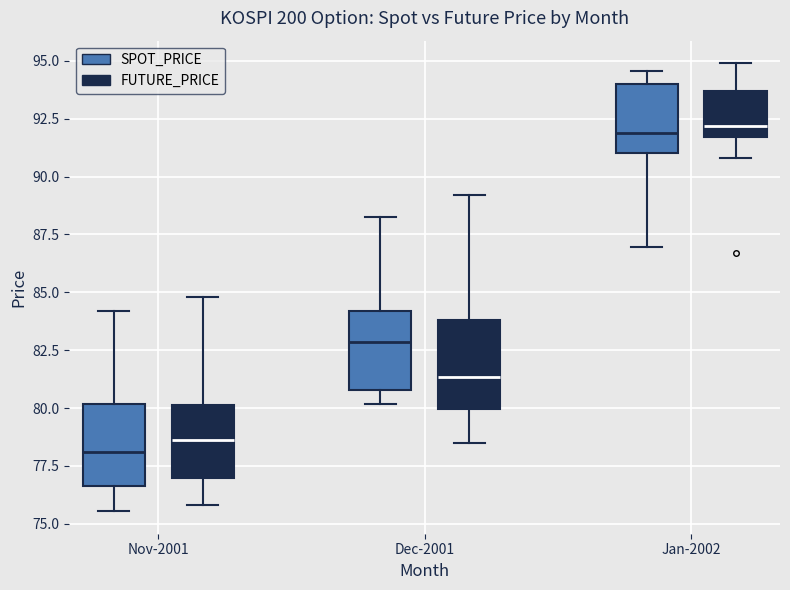

Reading left to right, read every box against the y-axis: the position of its median line, the range the box covers, and the ends of its whiskers. The values are not printed on the chart, so give them approximately, as read against the axis.

Nov-2001 (SPOT_PRICE): median 78.0, box 76.5 to 80.0, whiskers 75.5 to 84.0
Nov-2001 (FUTURE_PRICE): median 78.5, box 77.0 to 80.0, whiskers 76.0 to 85.0
Dec-2001 (SPOT_PRICE): median 83.0, box 81.0 to 84.0, whiskers 80.0 to 88.5
Dec-2001 (FUTURE_PRICE): median 81.5, box 80.0 to 84.0, whiskers 78.5 to 89.0
Jan-2002 (SPOT_PRICE): median 92.0, box 91.0 to 94.0, whiskers 87.0 to 94.5
Jan-2002 (FUTURE_PRICE): median 92.0, box 91.5 to 93.5, whiskers 91.0 to 95.0